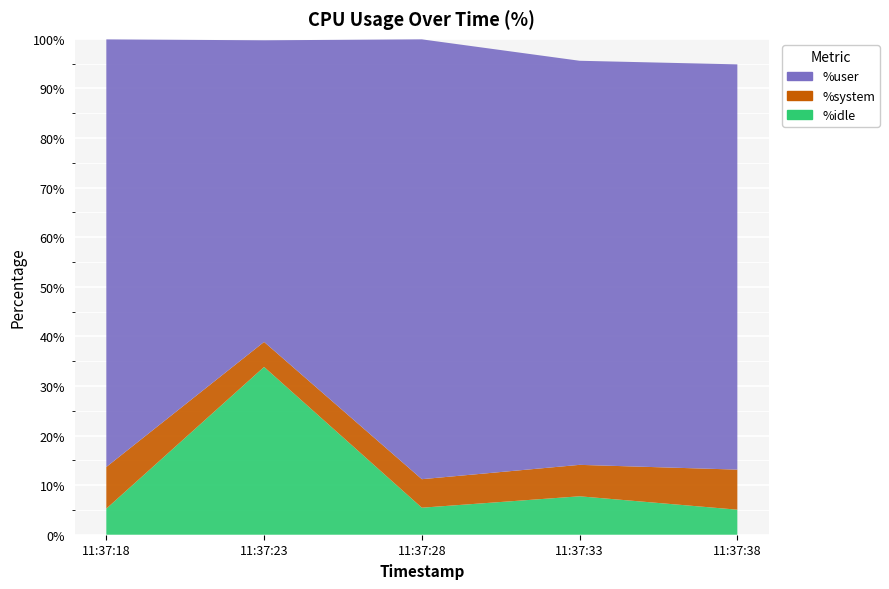

Reading left to right, extract all data points from this chart.

%user: 86.2	60.8	88.7	81.5	81.7
%system: 8.4	5.0	5.8	6.3	8.1
%idle: 5.3	33.8	5.5	7.8	5.0